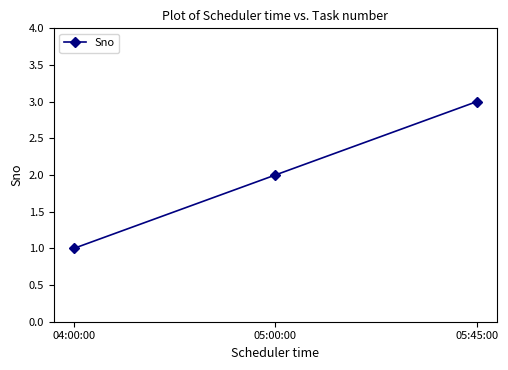

List the labels in order of value, smallest first.

04:00:00, 05:00:00, 05:45:00